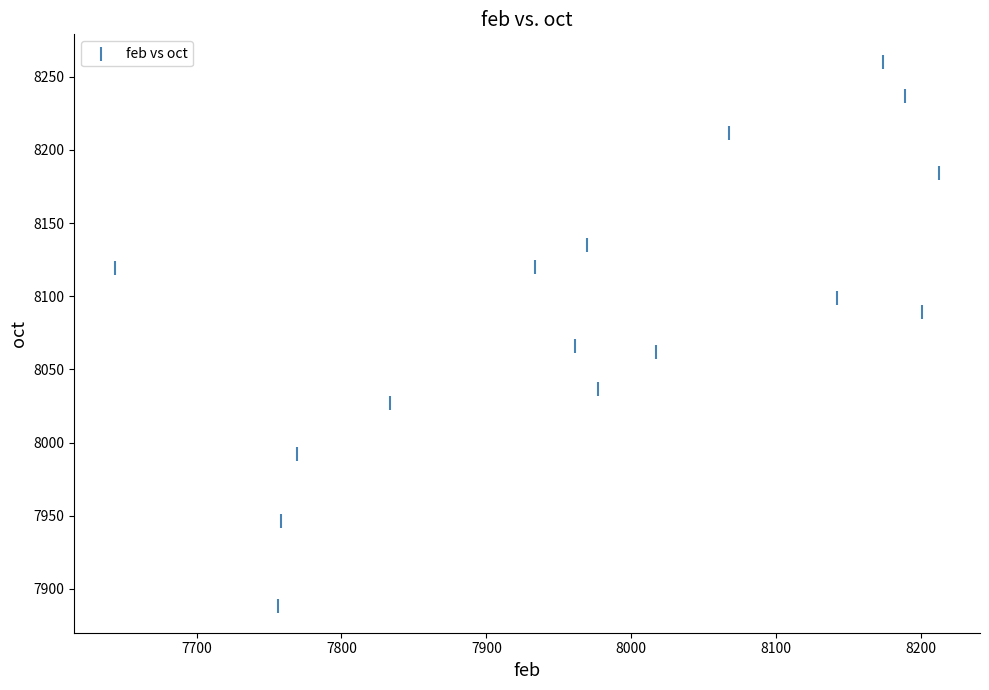

What Y value in the scatter plot is closest to 8074?

8065.9